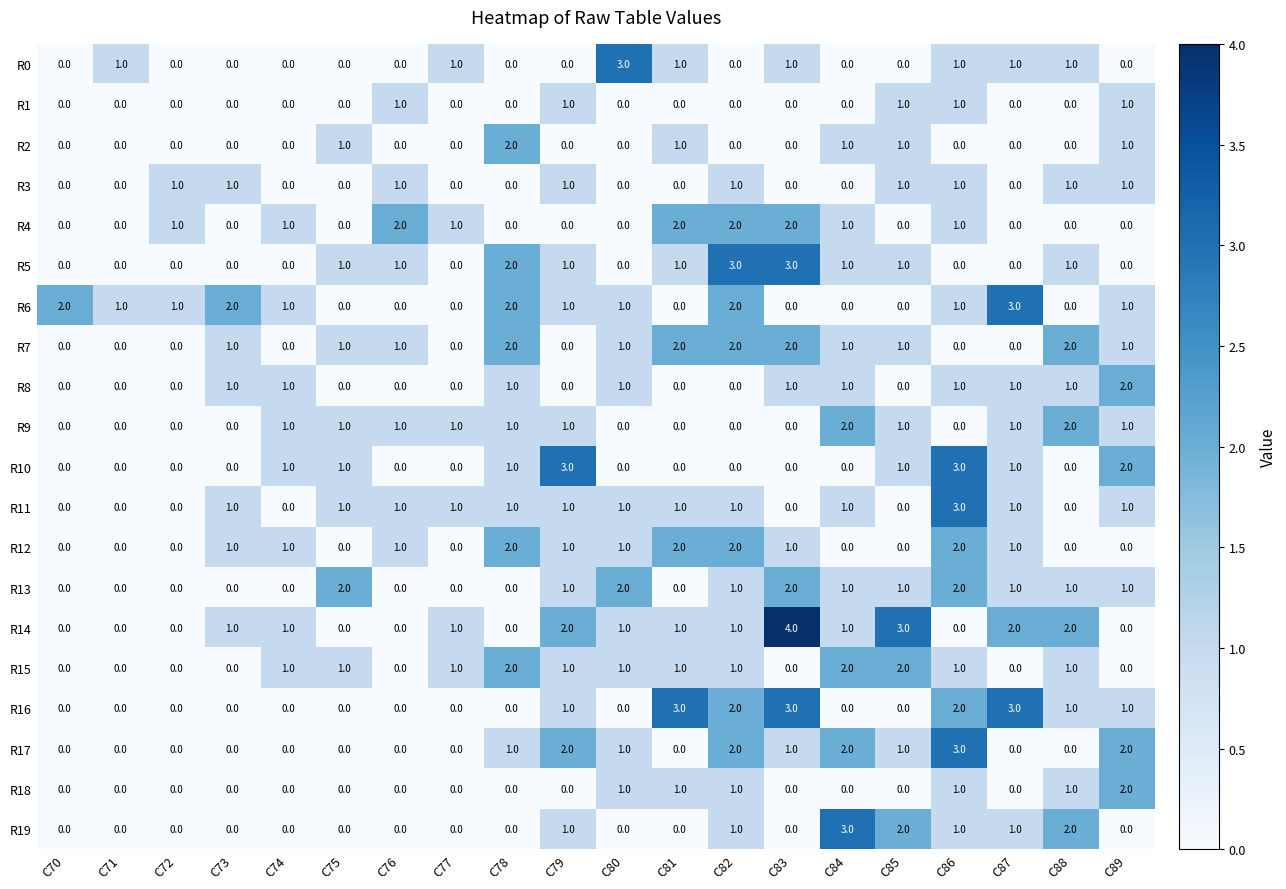

What is the maximum value shown in the chart?

4